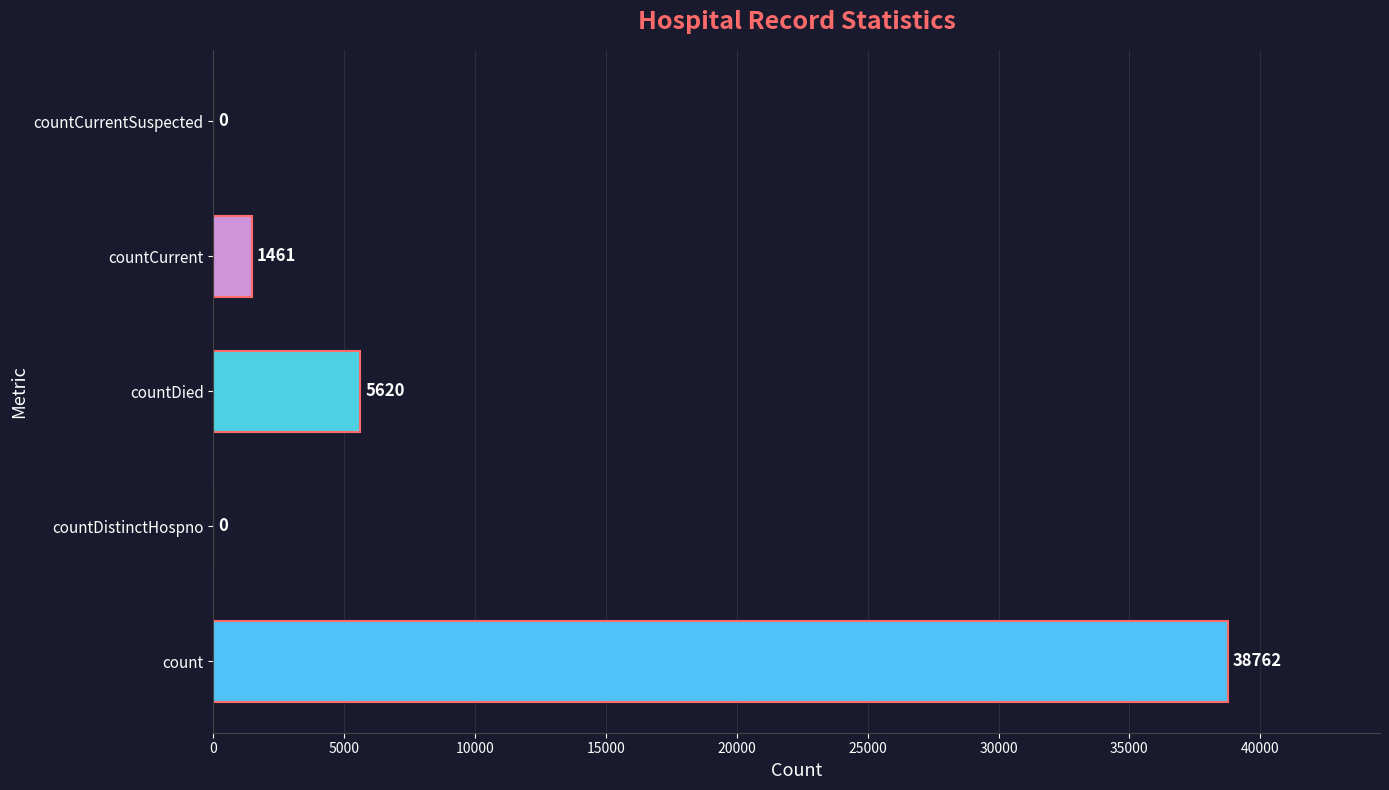

Reading top to bottom, list all the values displayed in this chart.

countCurrentSuspected=0	countCurrent=1461	countDied=5620	countDistinctHospno=0	count=38762